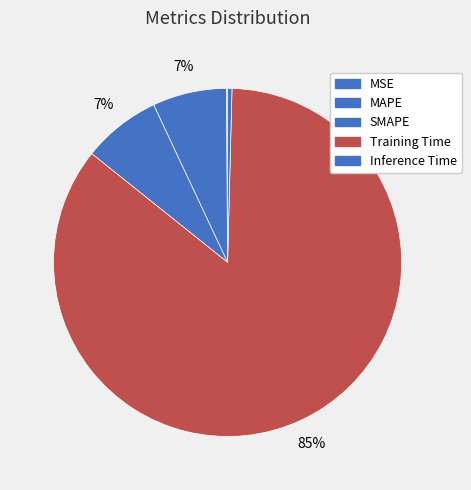

Is it true that MSE is 8% of the pie?

False